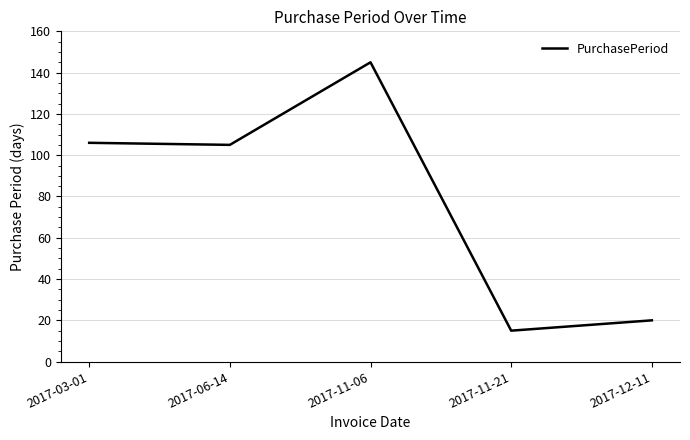

Which label corresponds to the largest value in the chart?

2017-11-06